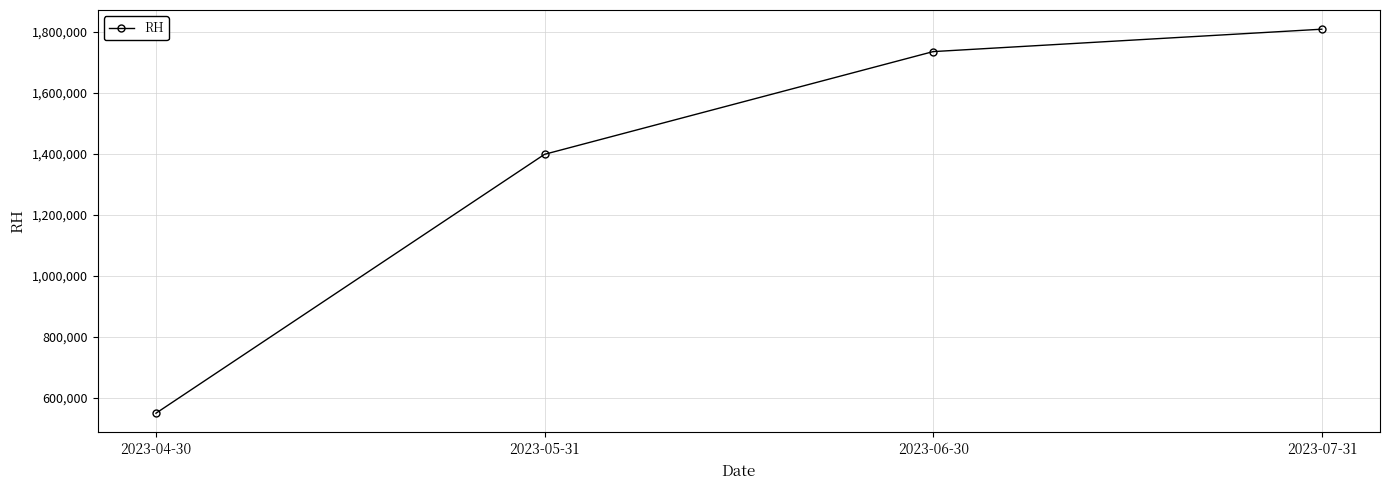

Which label corresponds to the smallest value in the chart?

2023-04-30